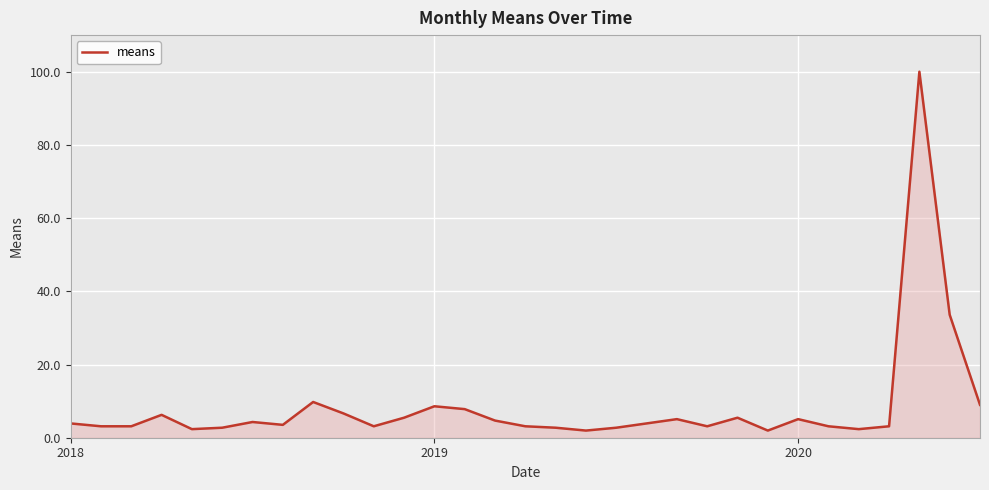

What is the difference between the maximum and minimum values?

98.0